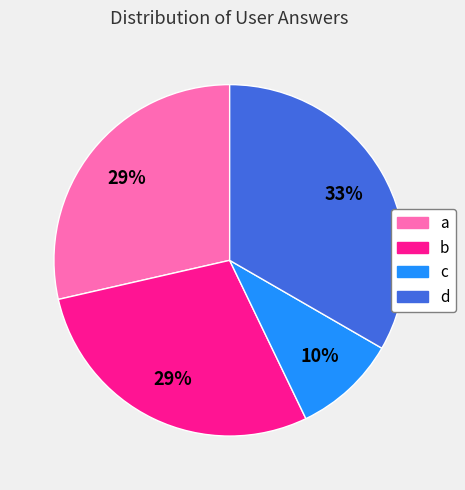

True or false: a accounts for 29% of the total.

True